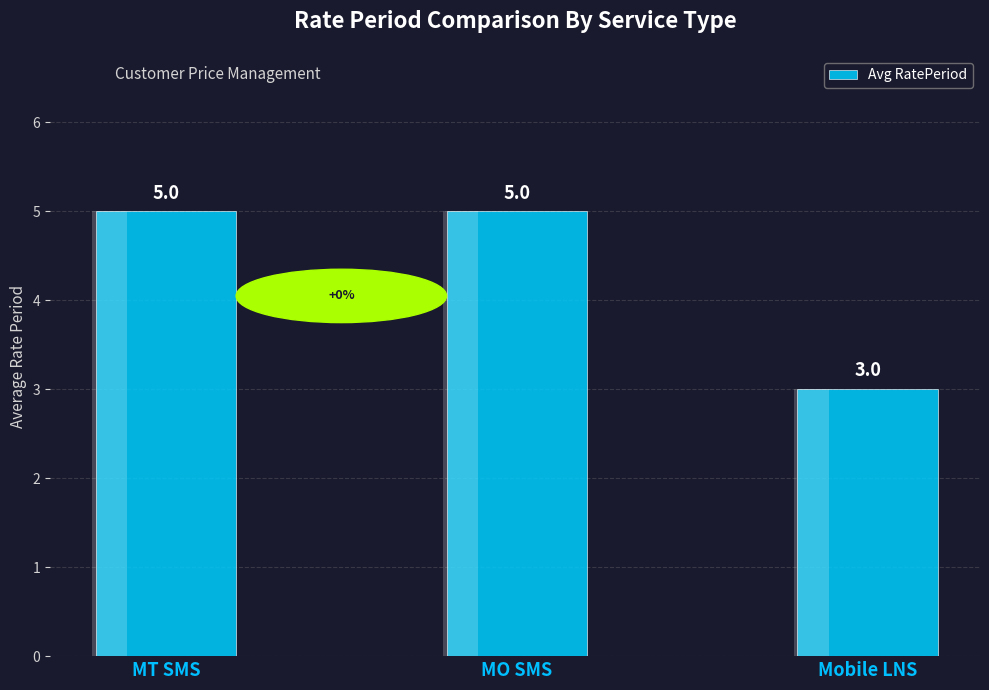

At which category does the chart reach its peak across all series?

MT SMS